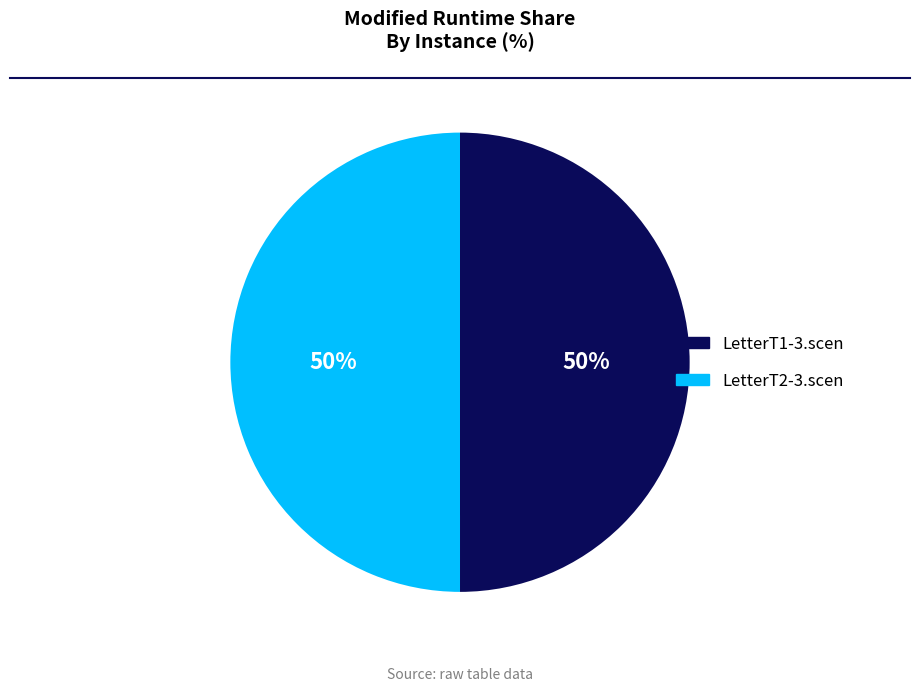

Is the sum of LetterT2-3.scen and LetterT1-3.scen greater than half?

Yes